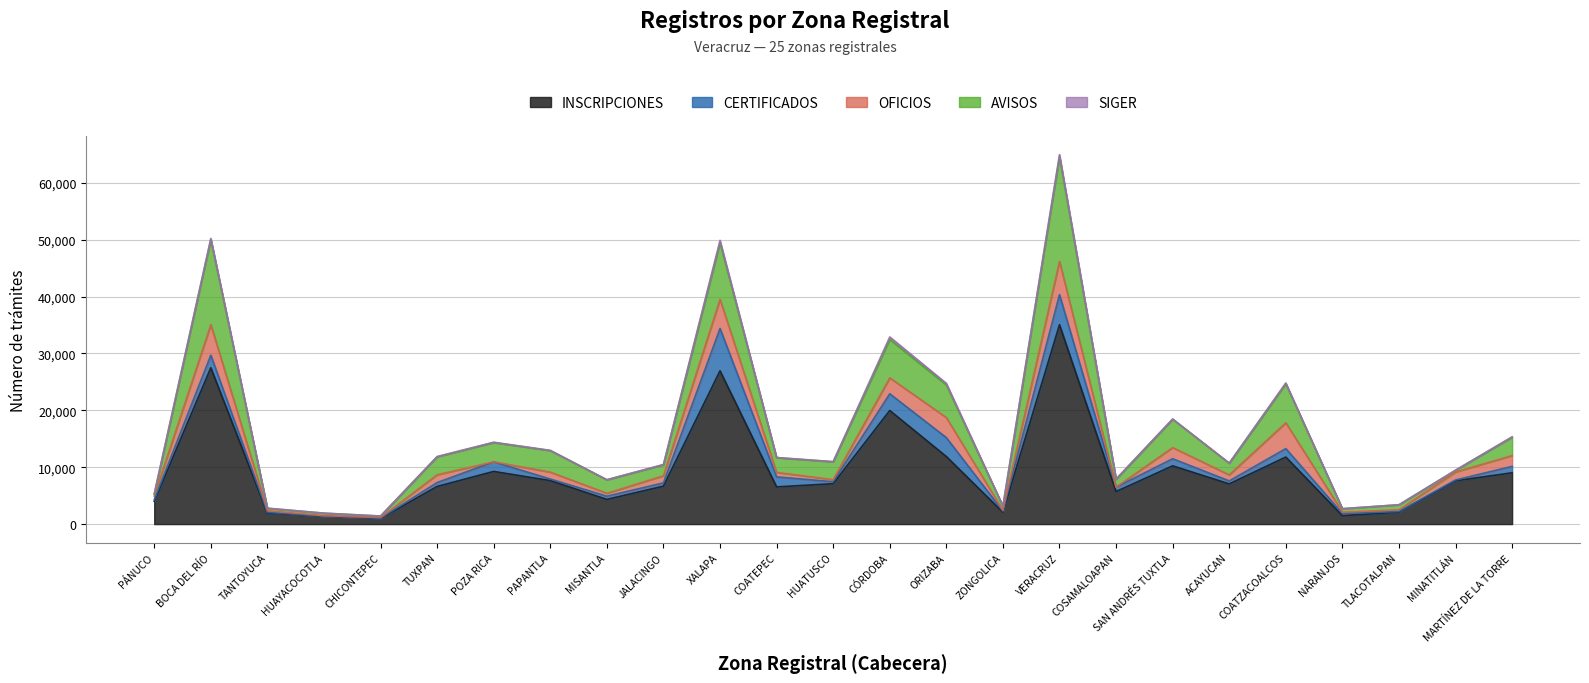

The AVISOS series shows 9968 at XALAPA. True or false?

True